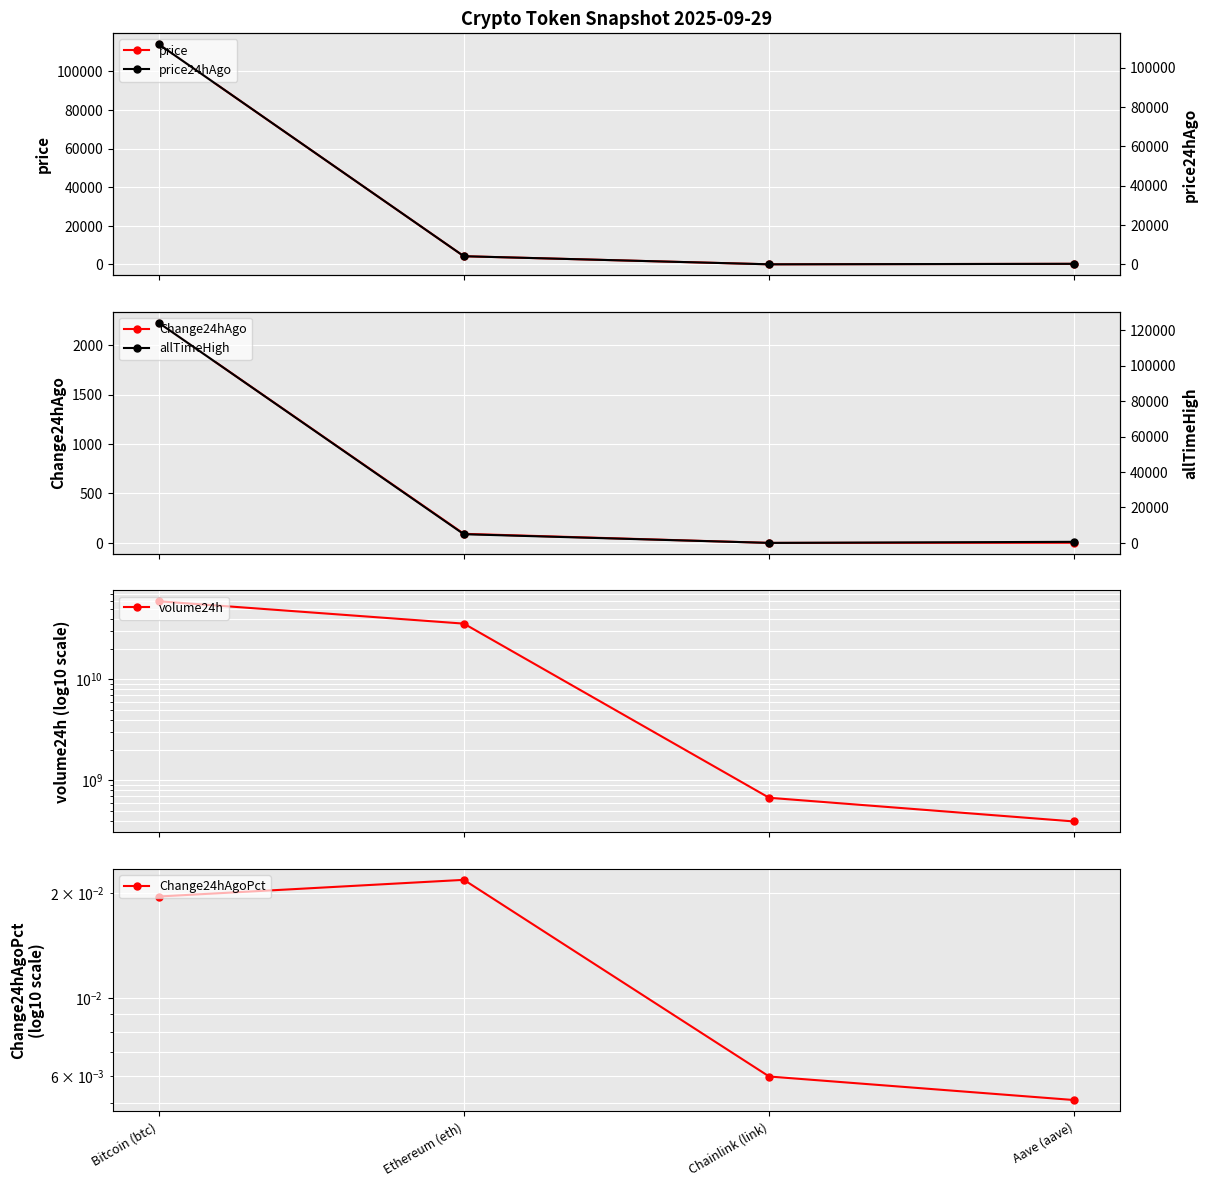

How many lines are shown in the chart?

6